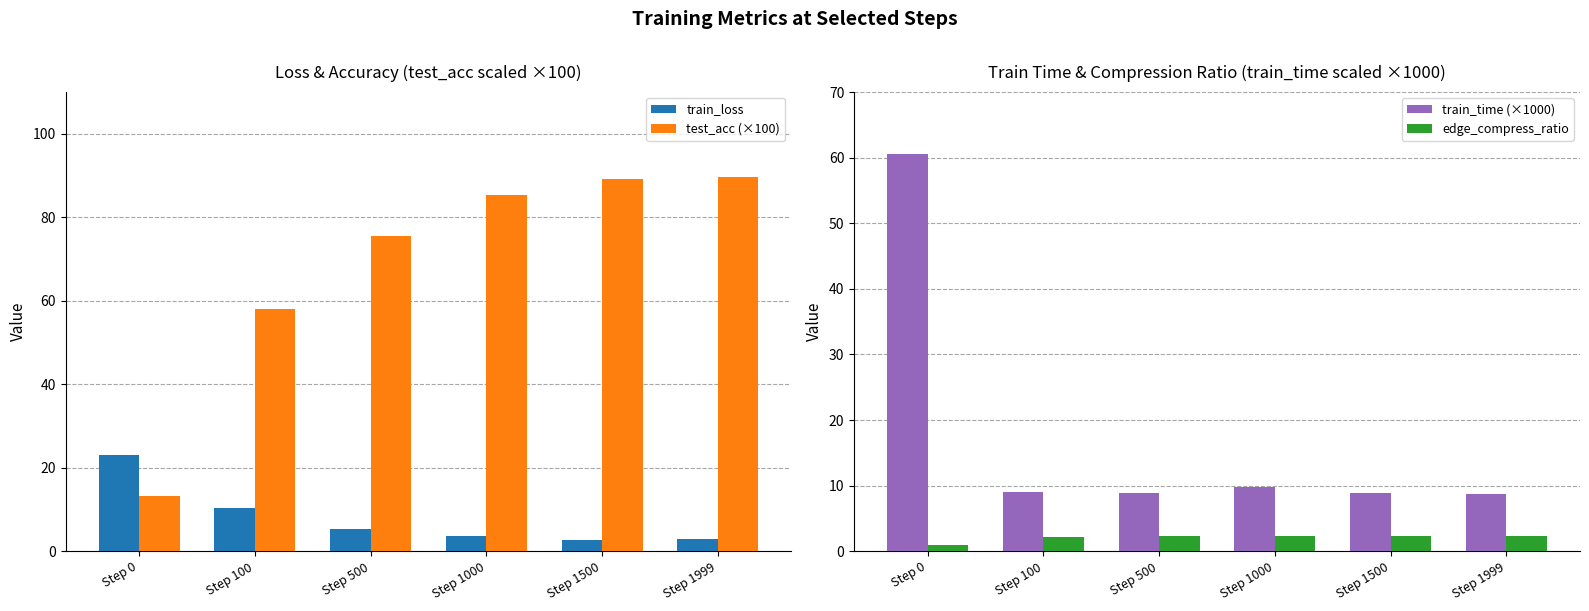

Where is train_time (×1000) nearest to the value 34?

Step 1000